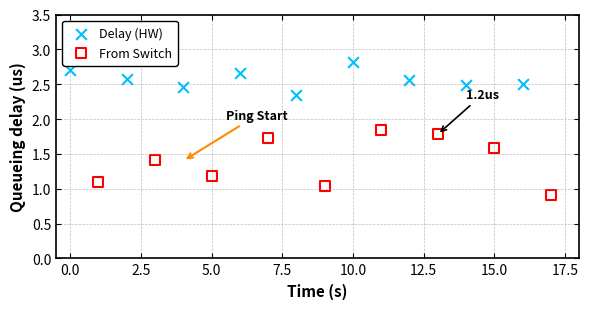

Which series contains the lowest Y value?

From Switch